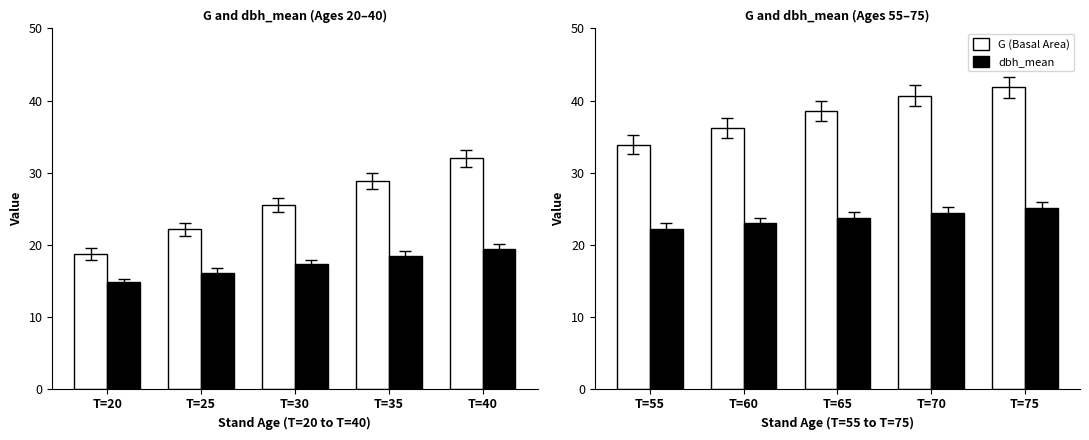

At how many categories does at least one series exceed 27?

5